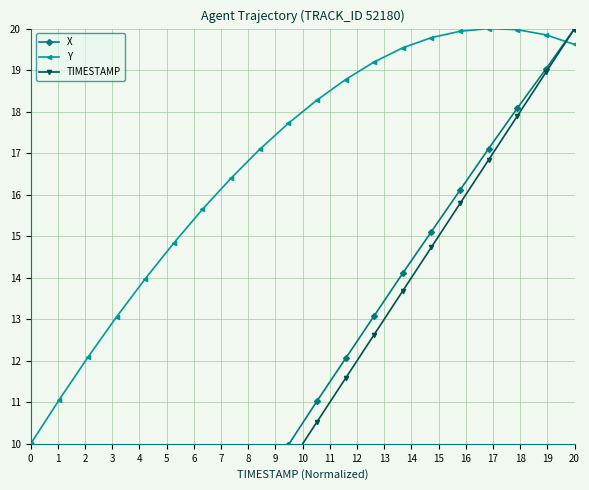

What is the highest value of the Y series?

20.0